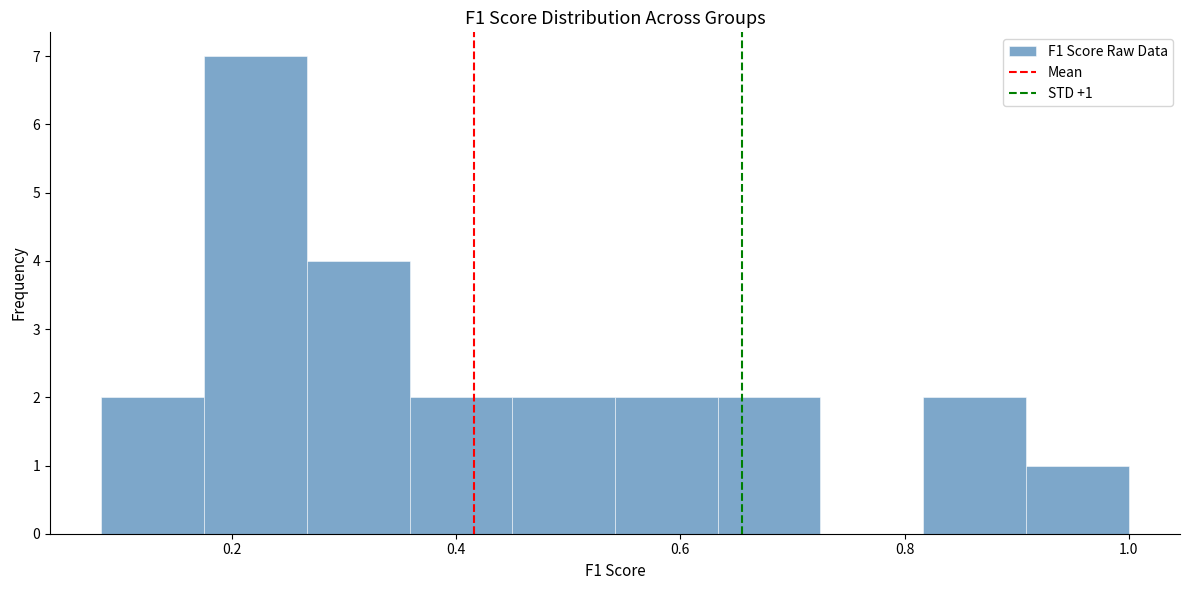

Which range on the x-axis has the tallest bar?

0.18 to 0.26